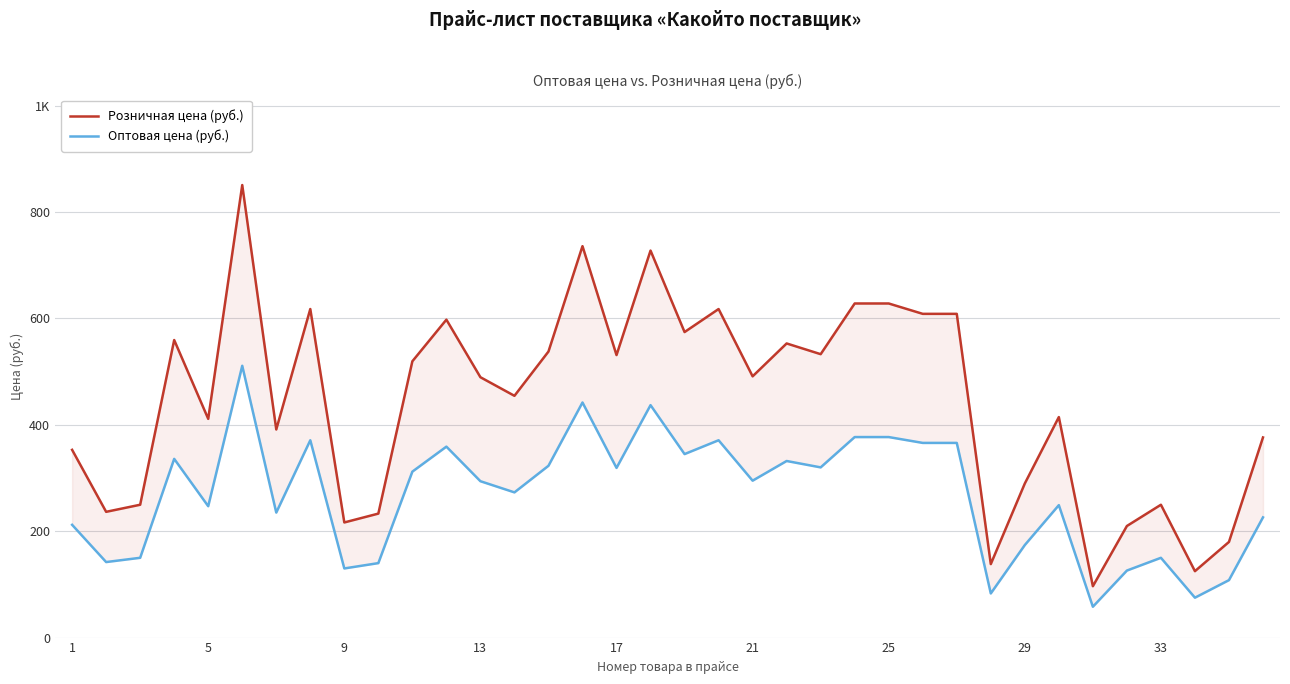

What is the greatest value displayed?

850.8